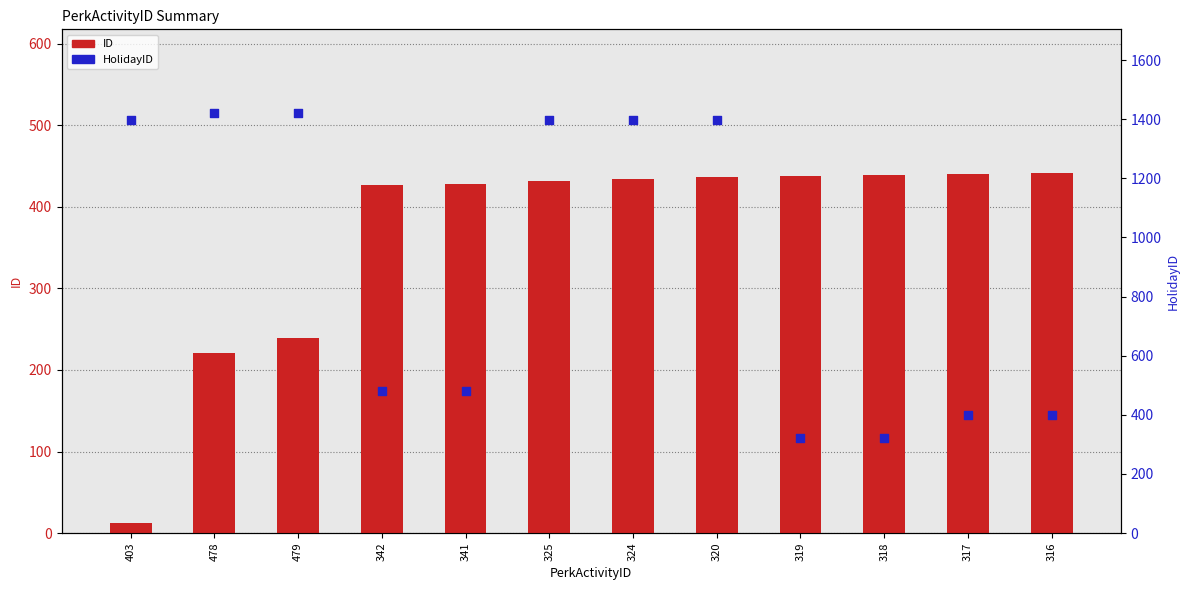

Which series reaches the minimum Y coordinate?

ID